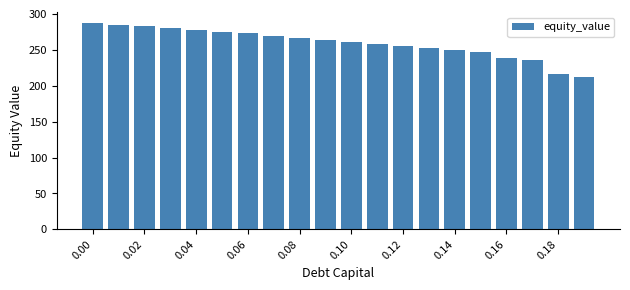

What is the smallest value displayed?

212.1